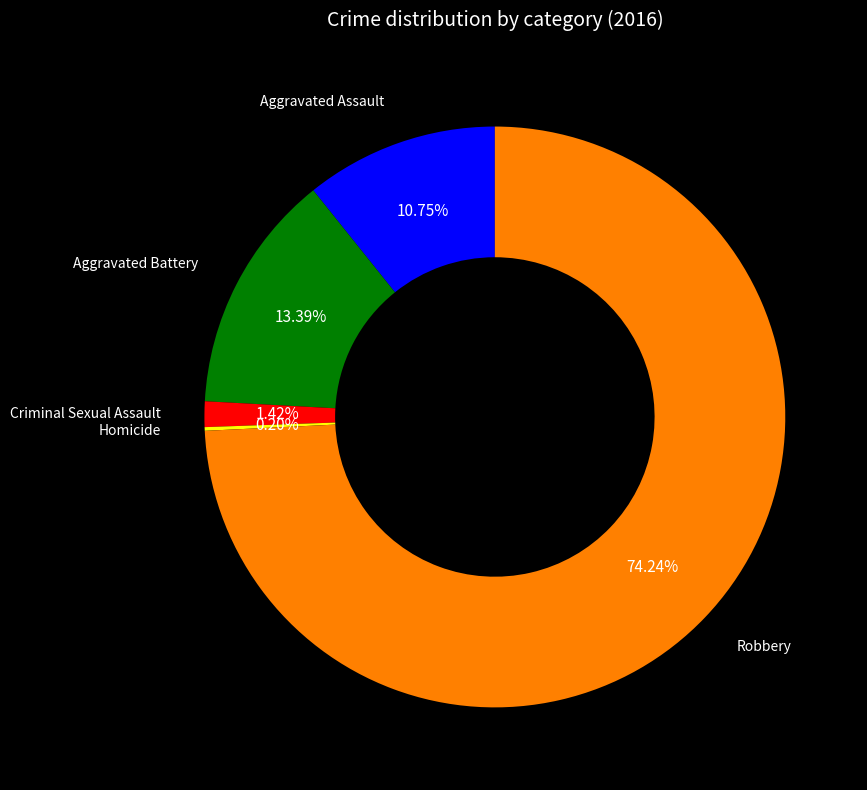

Is there any slice that represents more than half of the pie?

Yes